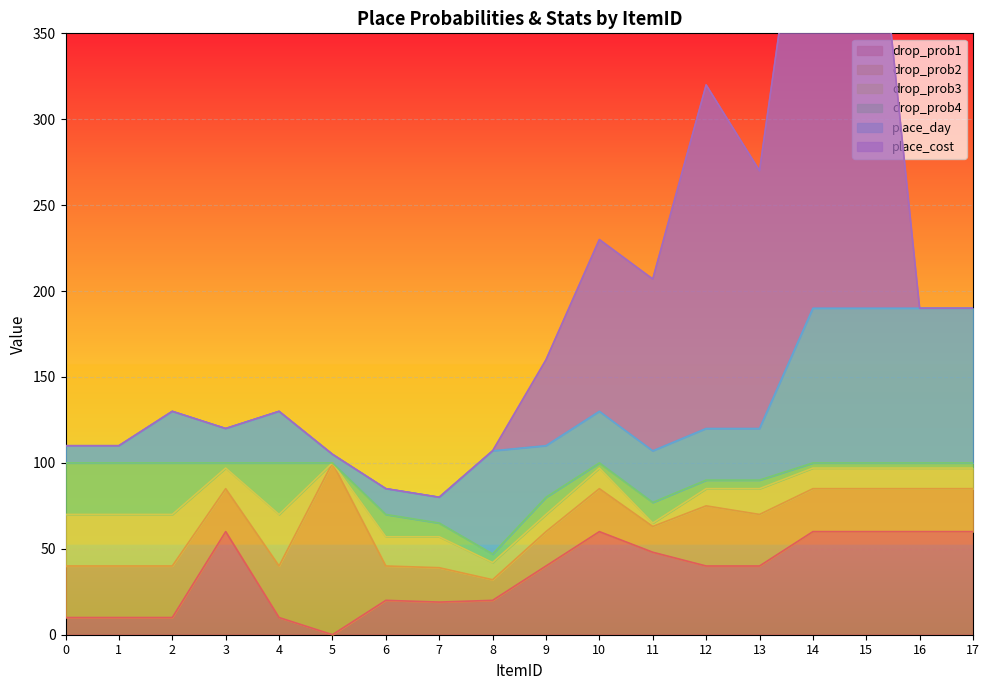

The value of drop_prob2 at 3 is 25. True or false?

True